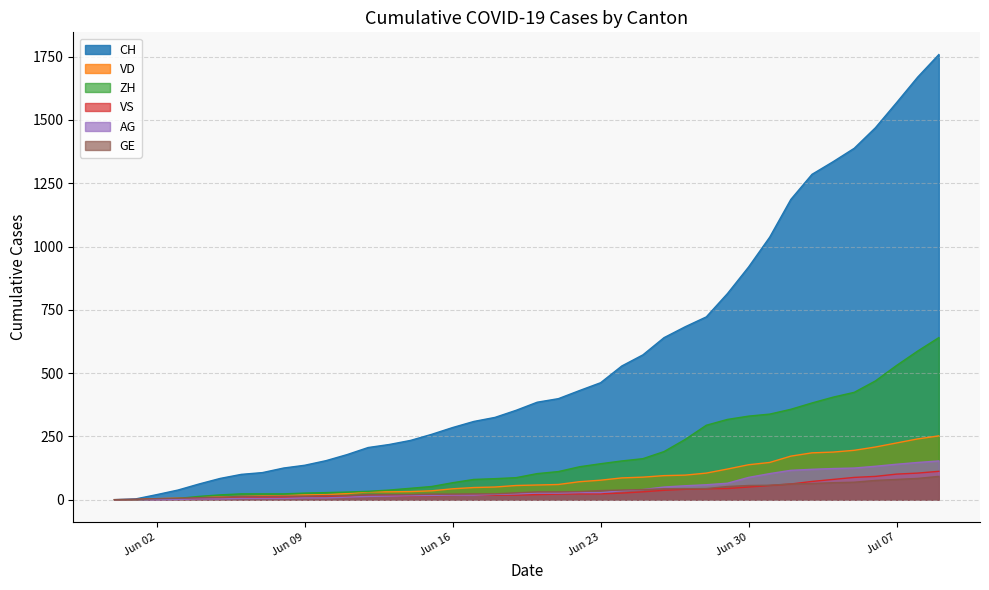

What is the label of the 26th point from the right?

2020-06-14